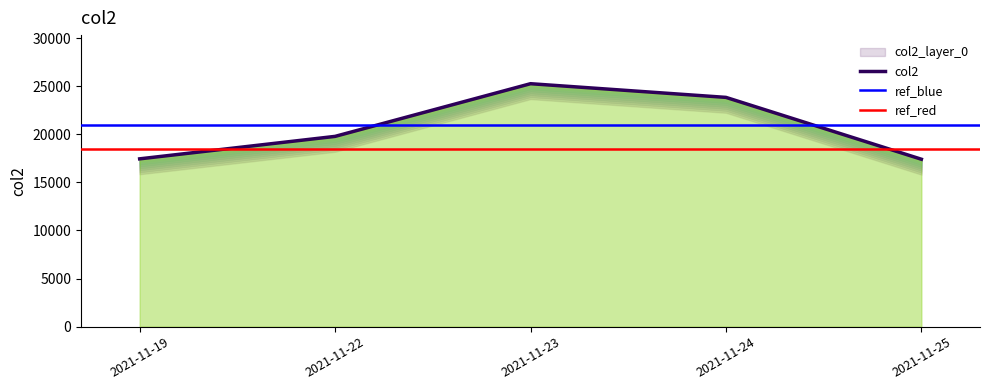

Is it true that the value at 2021-11-23 is 10387?

False